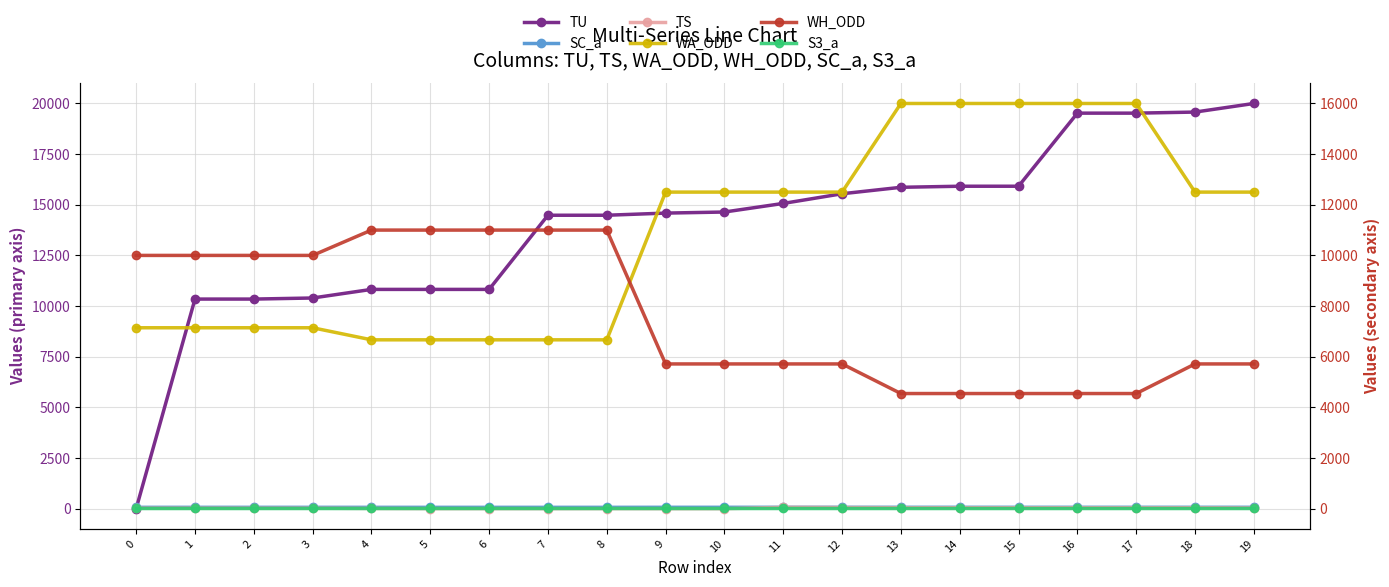

Does the chart have visible grid lines?

Yes